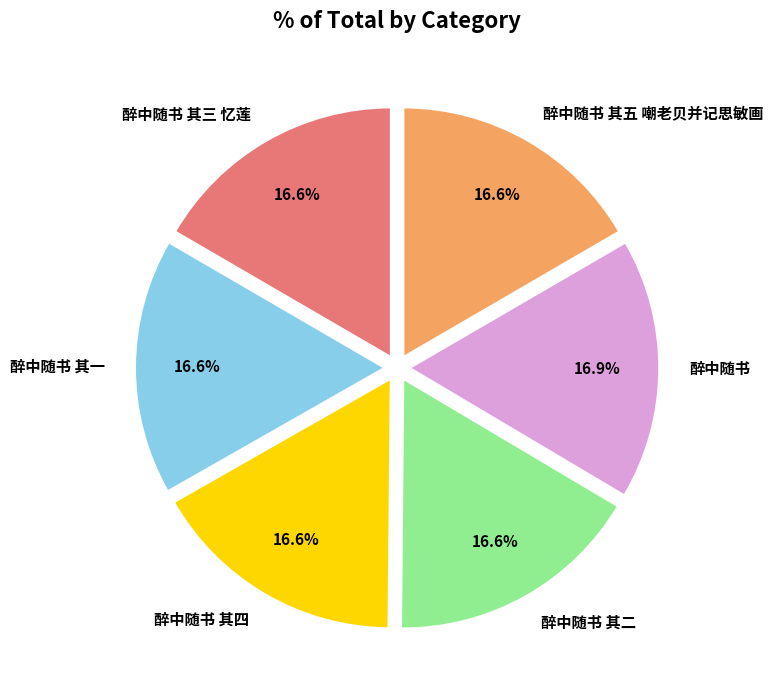

Count the number of slices in the pie.

6